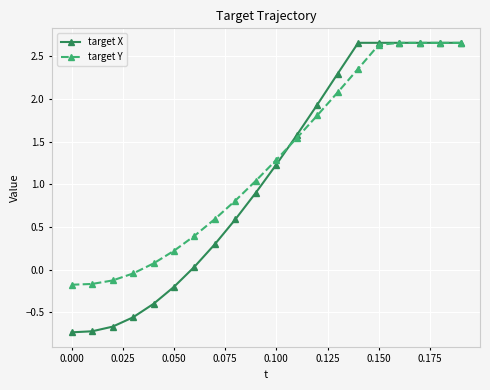

What is the lowest value of the target X series?

-0.7